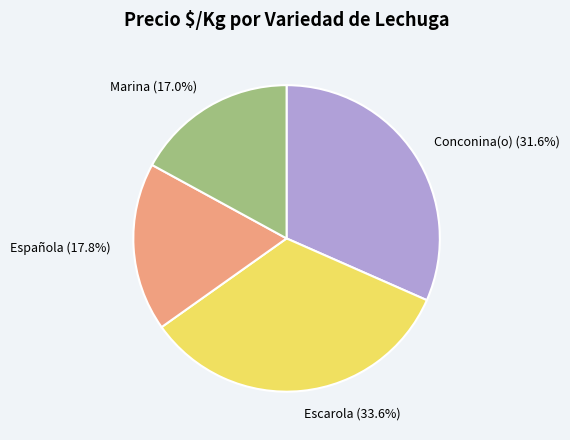

Count the number of slices in the pie.

4